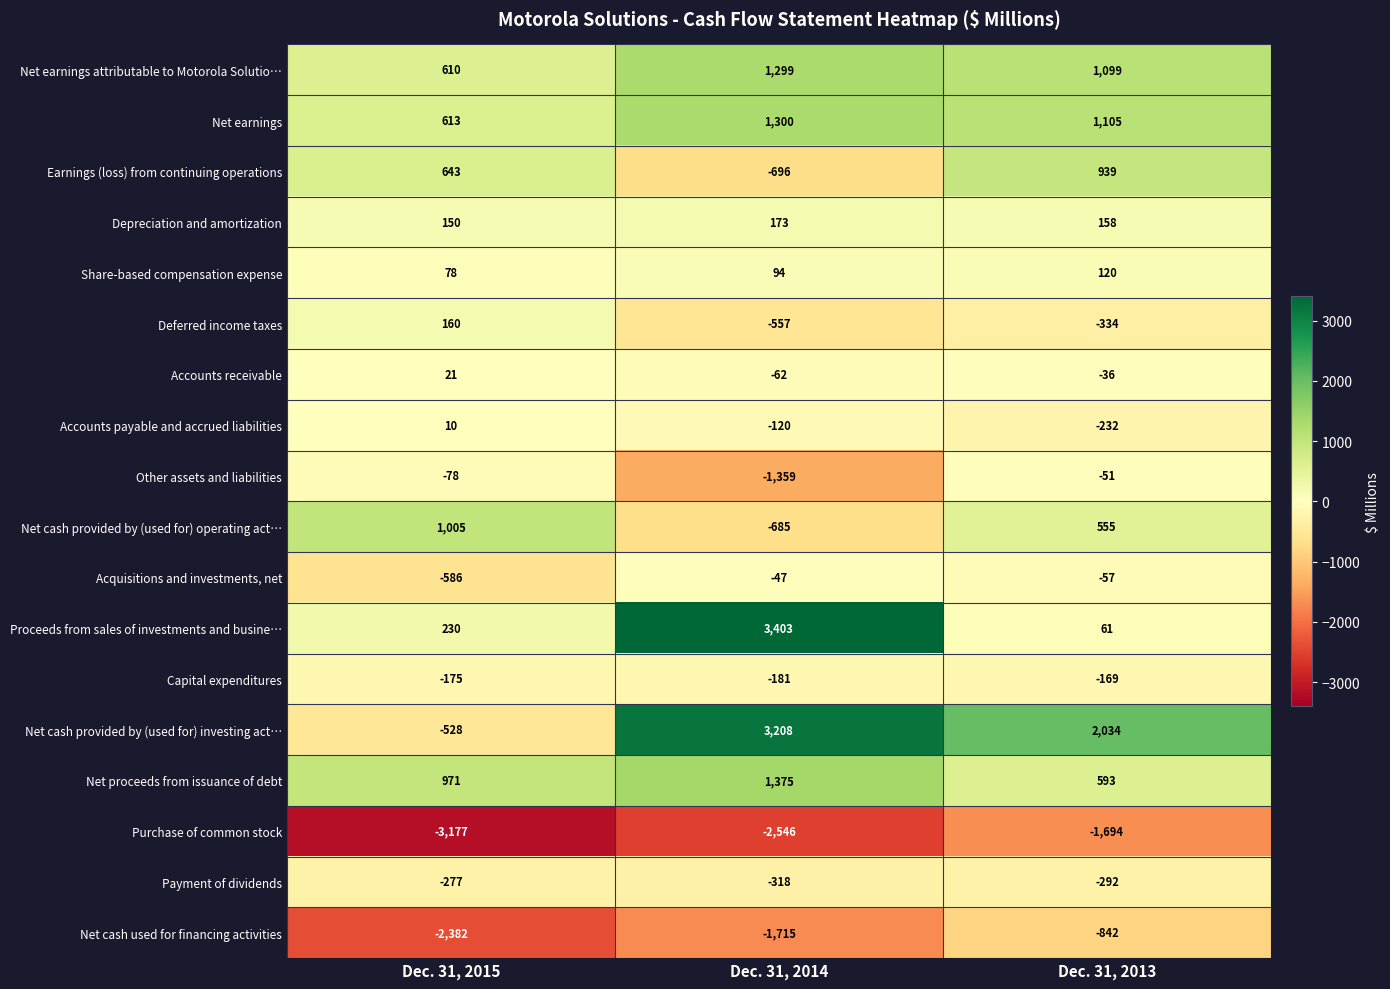

Which series has the largest total across all categories?

Net cash provided by (used for) investing act…